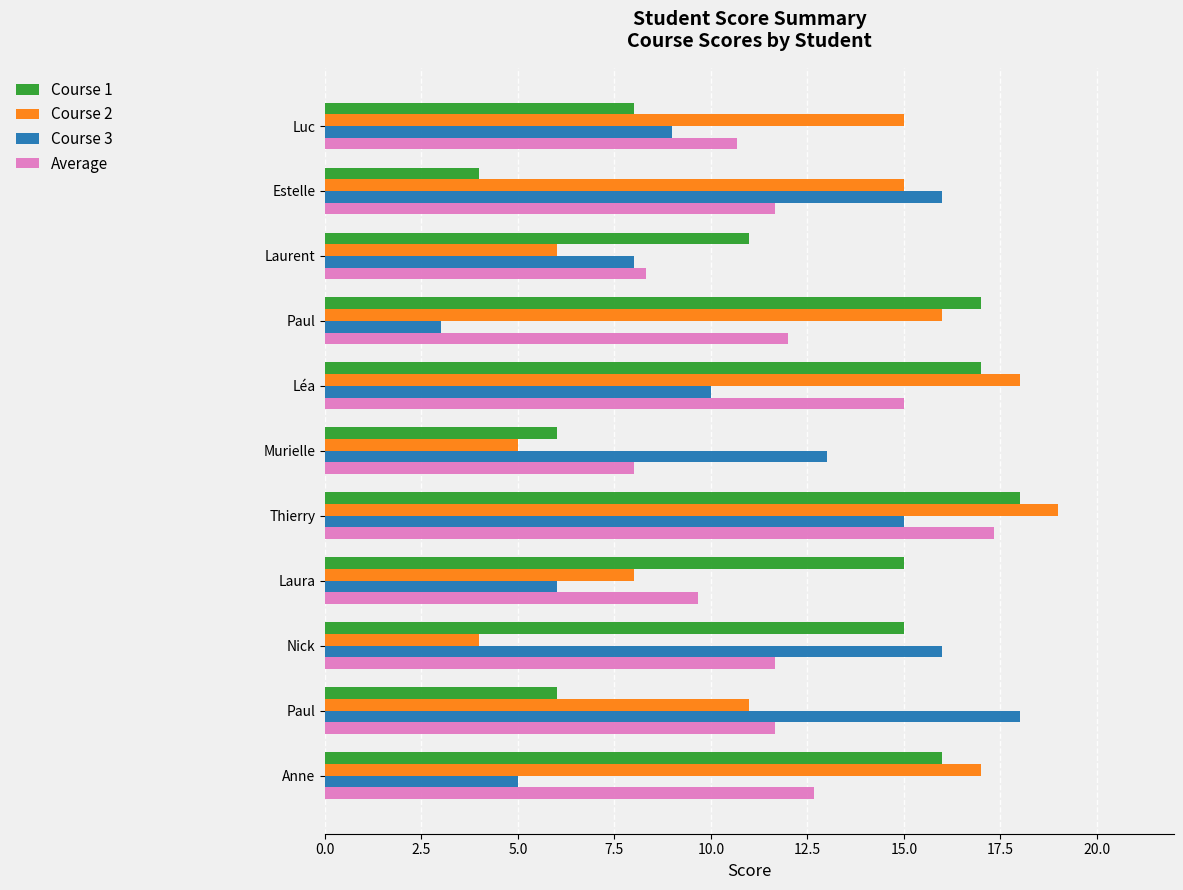

What are all the series names shown in the legend?

Course 1, Course 2, Course 3, Average